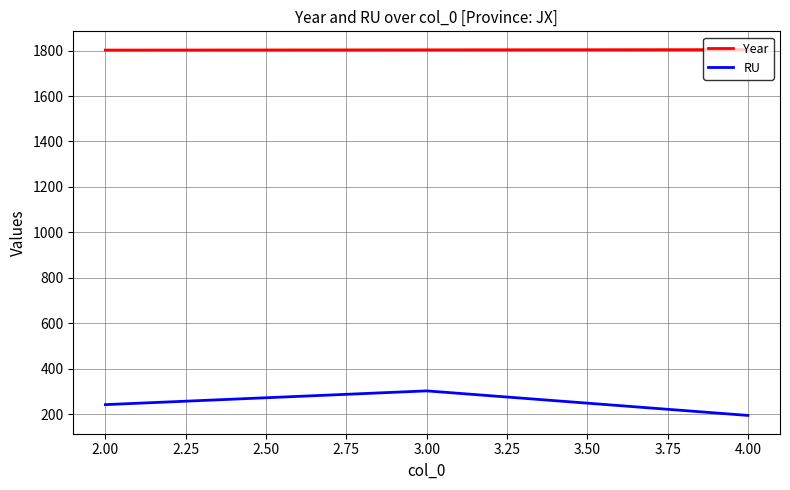

What is the sum of all Year values?

5409.0